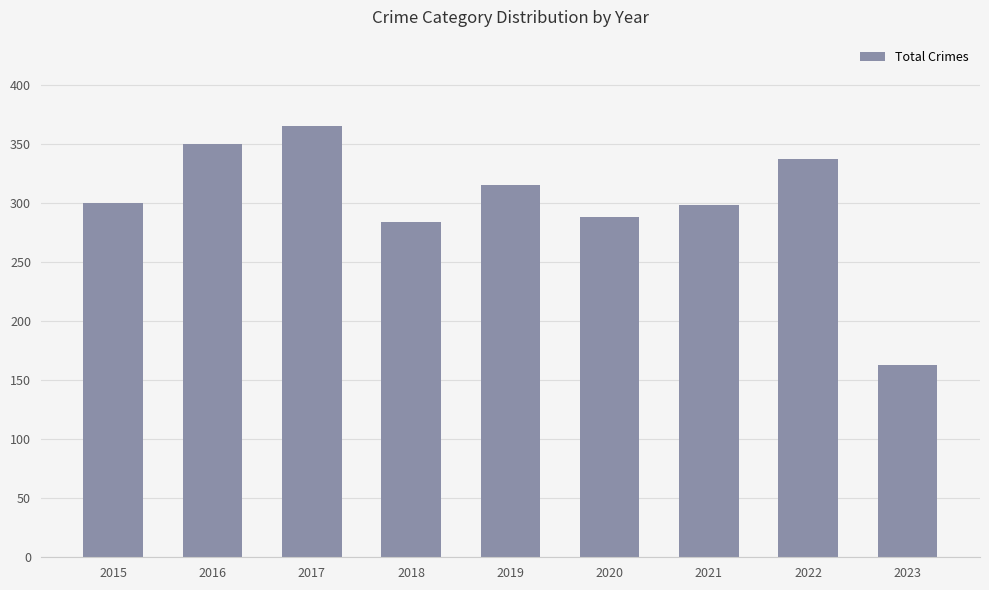

How many values are below 300?

4